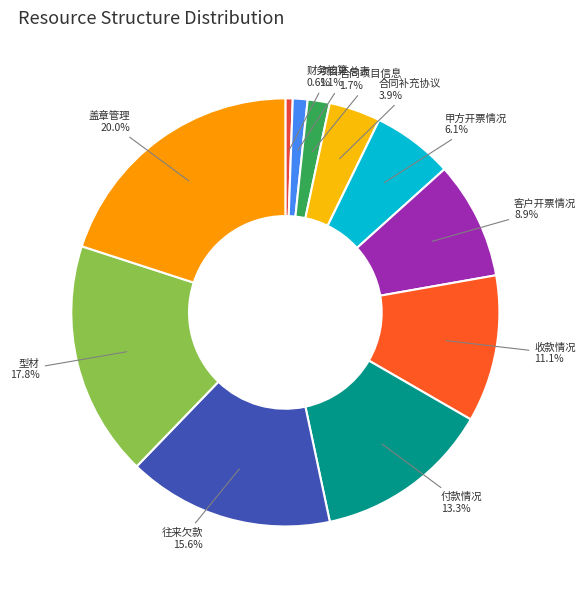

How many slices are in this pie chart?

11